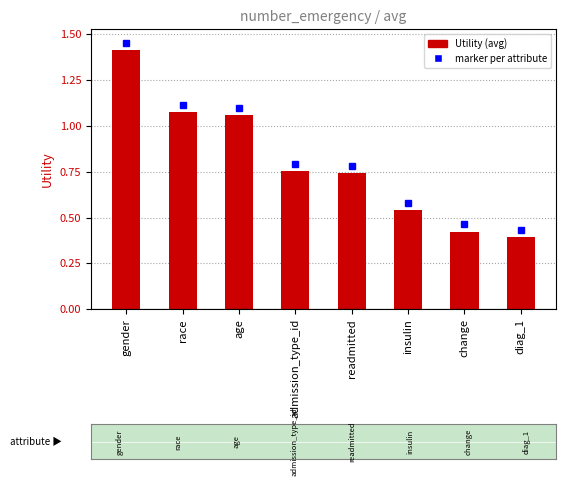

Which label corresponds to the largest value in the chart?

gender